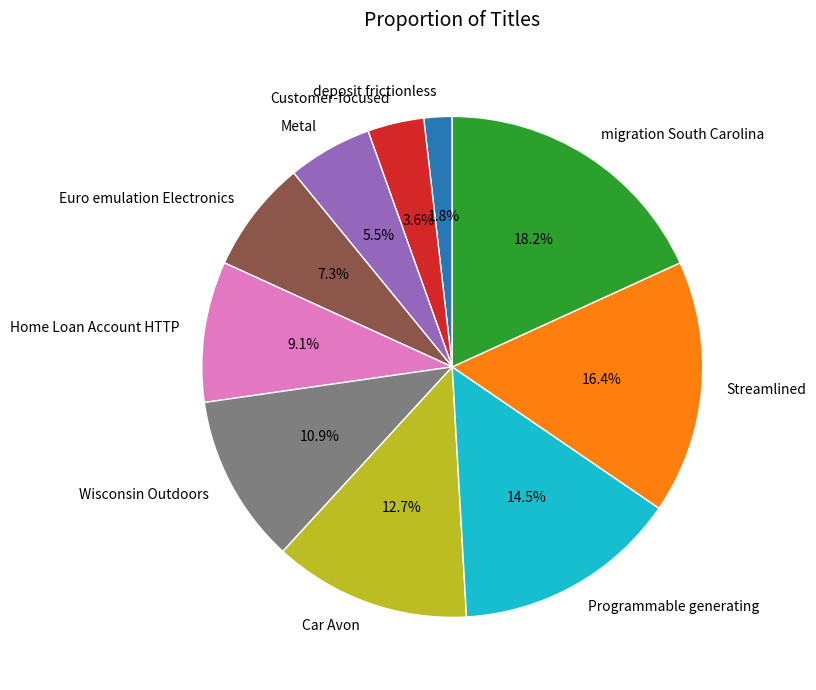

To the nearest percent, what is the combined percentage of Metal and Customer-focused?

9%